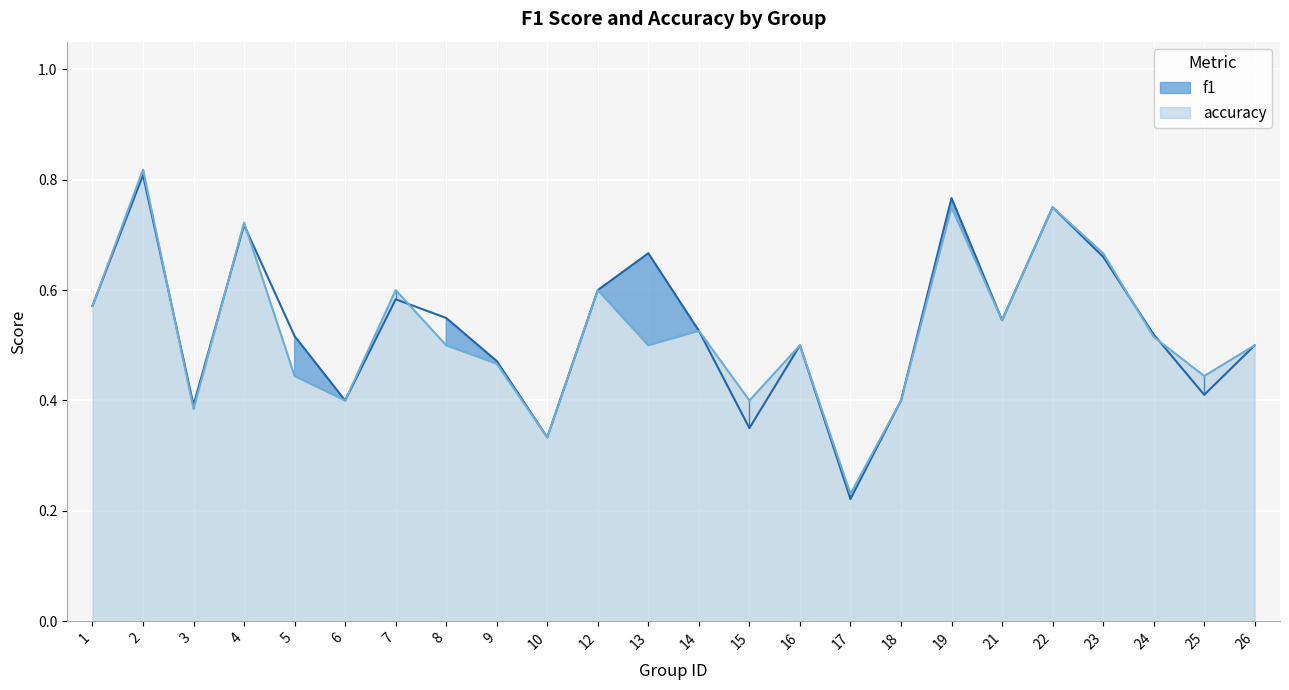

How many interior local peaks does the accuracy series have?

8